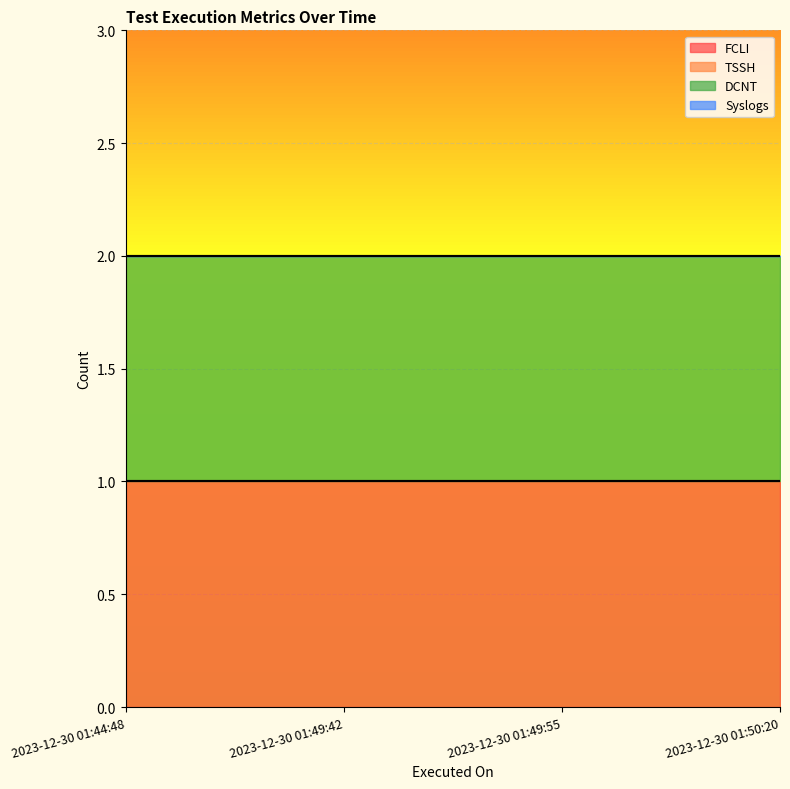

At how many categories does at least one series exceed 0?

4